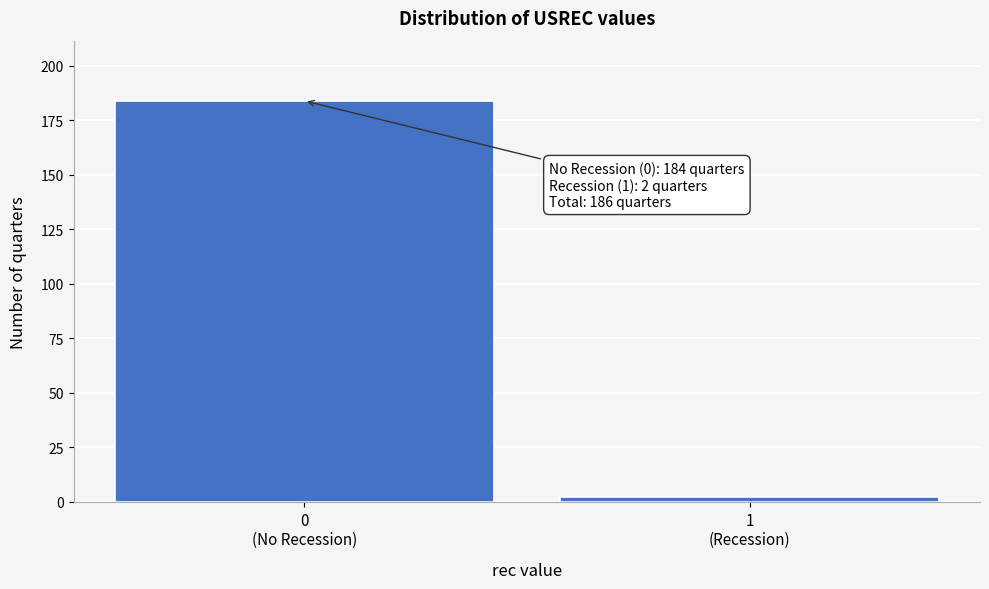

Reading left to right, transcribe all the data shown in this chart.

184	2